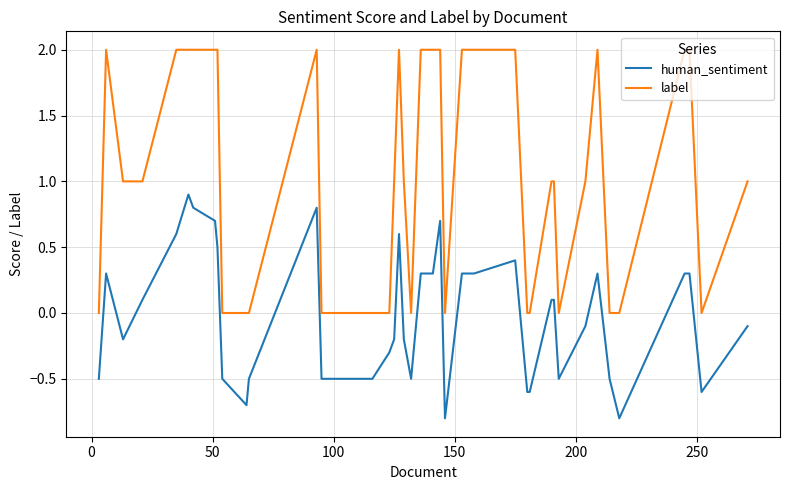

True or false: human_sentiment and label cross at least once.

False